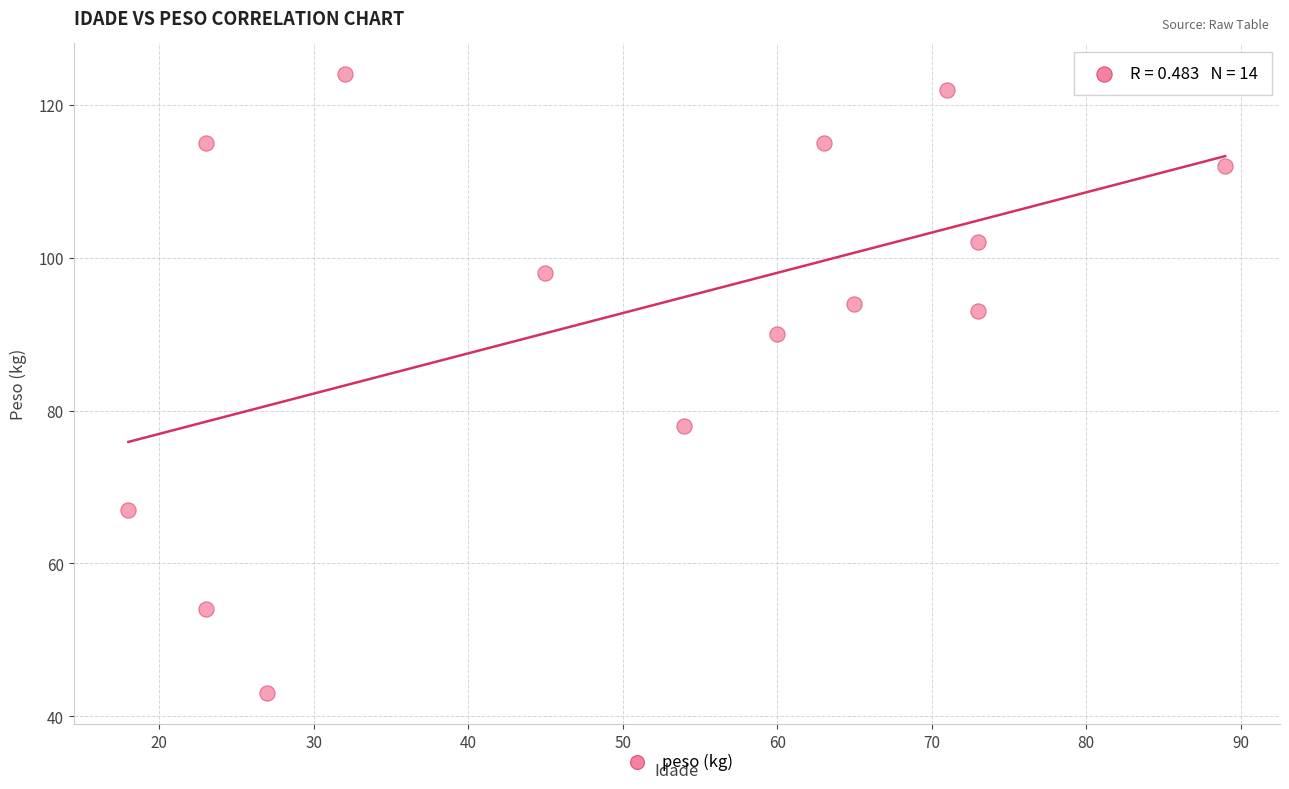

What Y value in the scatter plot is closest to 83?

78